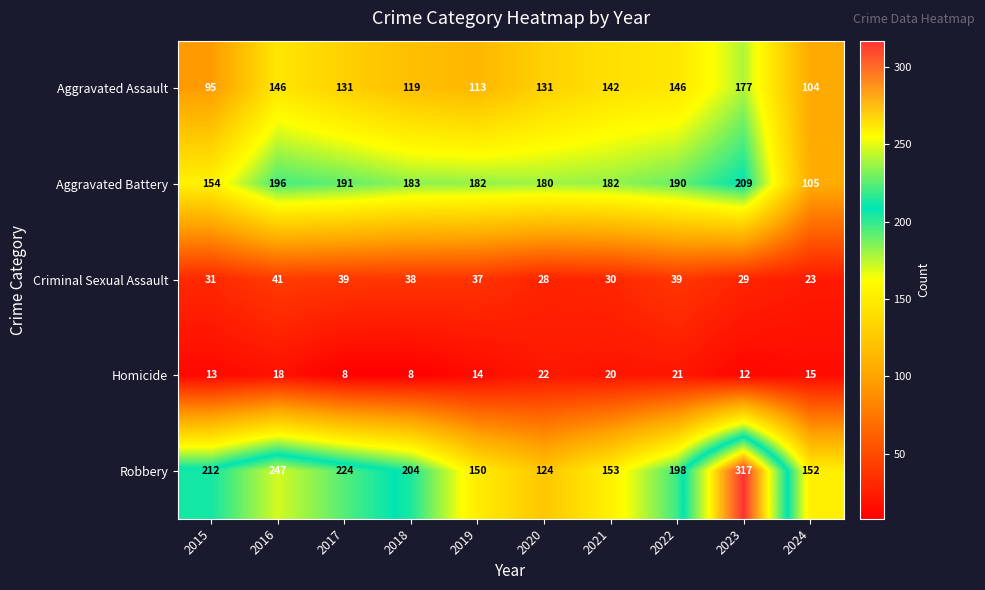

Rank the series by their maximum value, from lowest to highest.

Homicide, Criminal Sexual Assault, Aggravated Assault, Aggravated Battery, Robbery